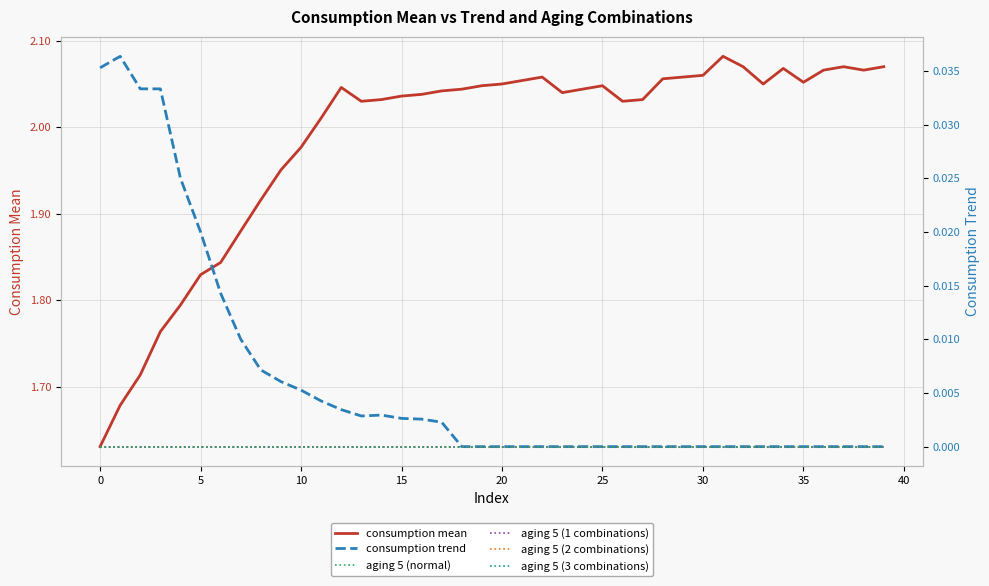

At how many categories does at least one series exceed 0?

40